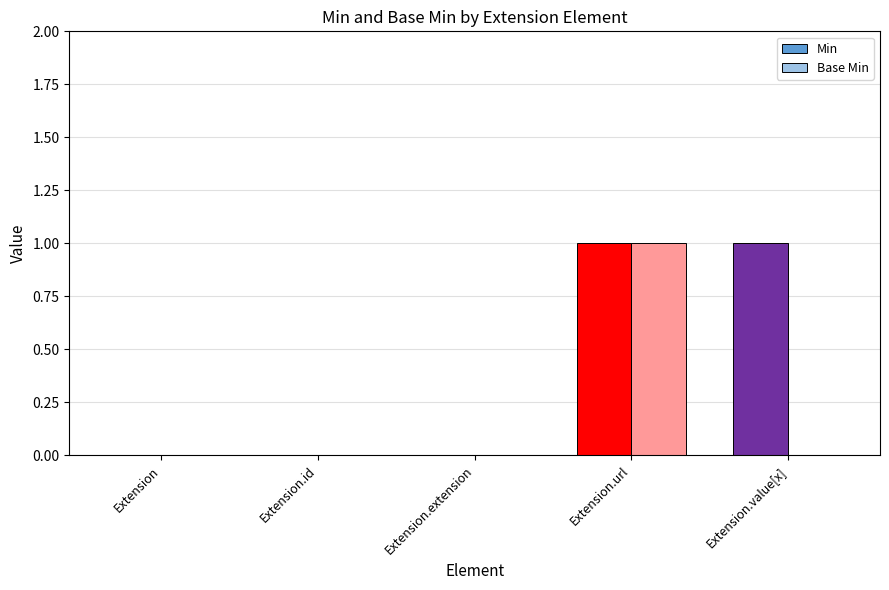

At which category is the sum across all series the highest?

Extension.url